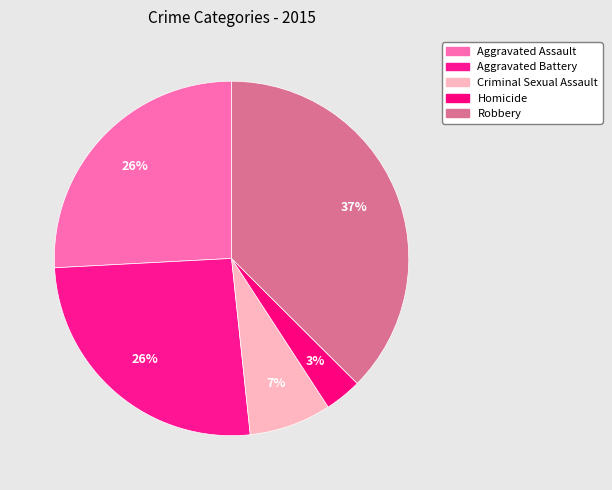

Is there any slice that represents more than half of the pie?

No